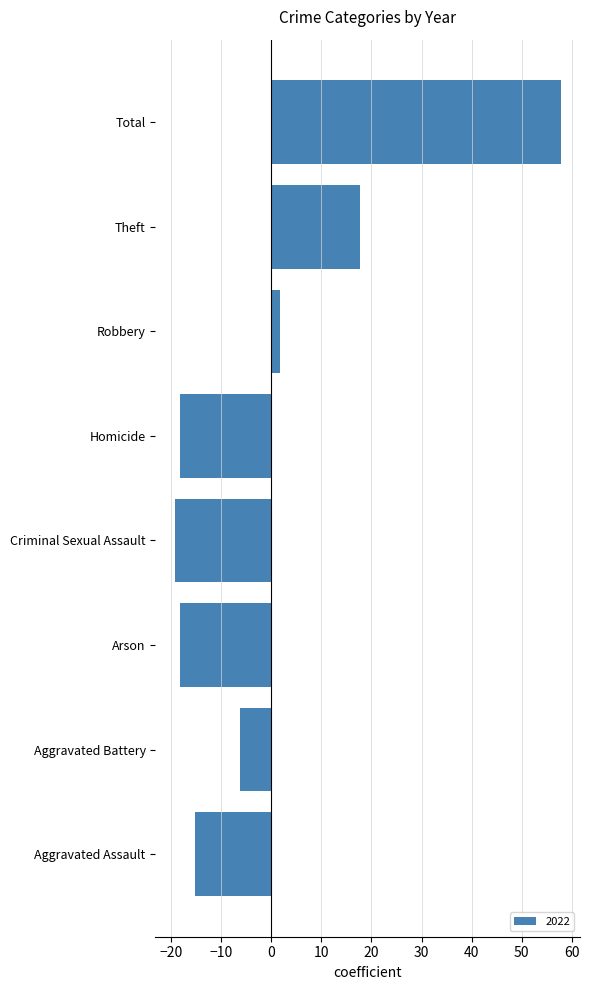

What is the change in value from Homicide to Theft?

+36.0